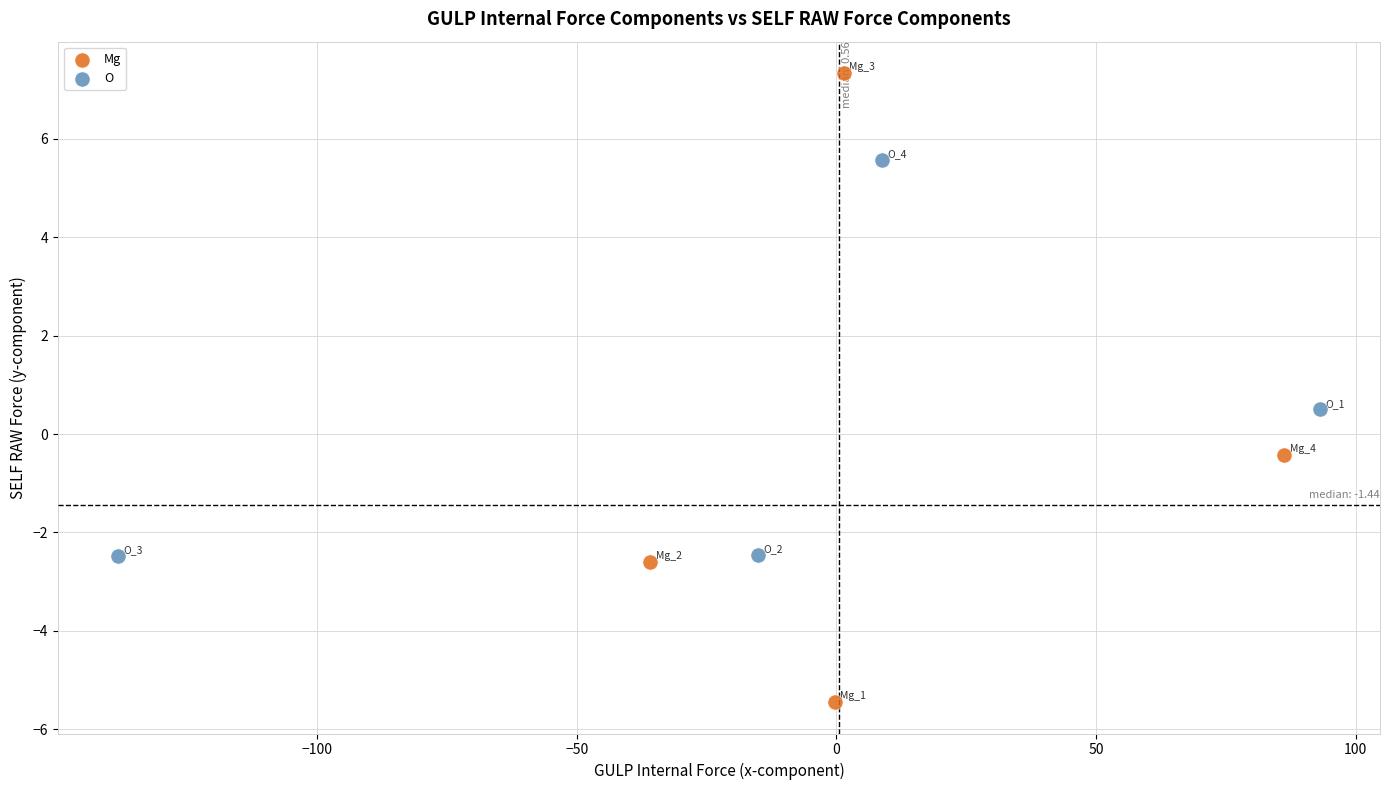

Which series contains the lowest Y value?

Mg